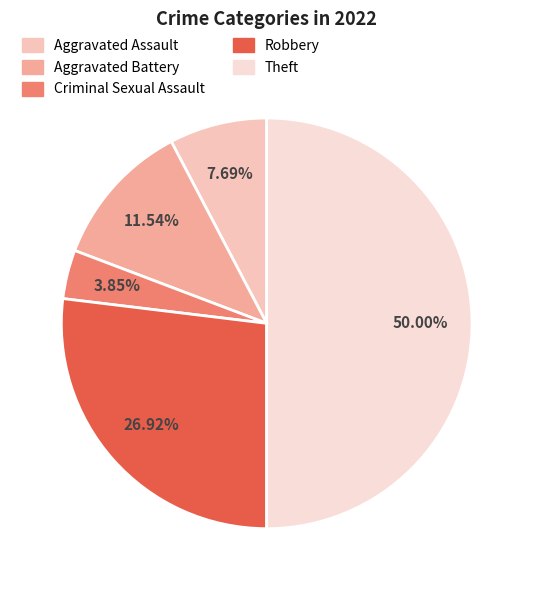

The Aggravated Assault slice represents 16% of the pie. True or false?

False